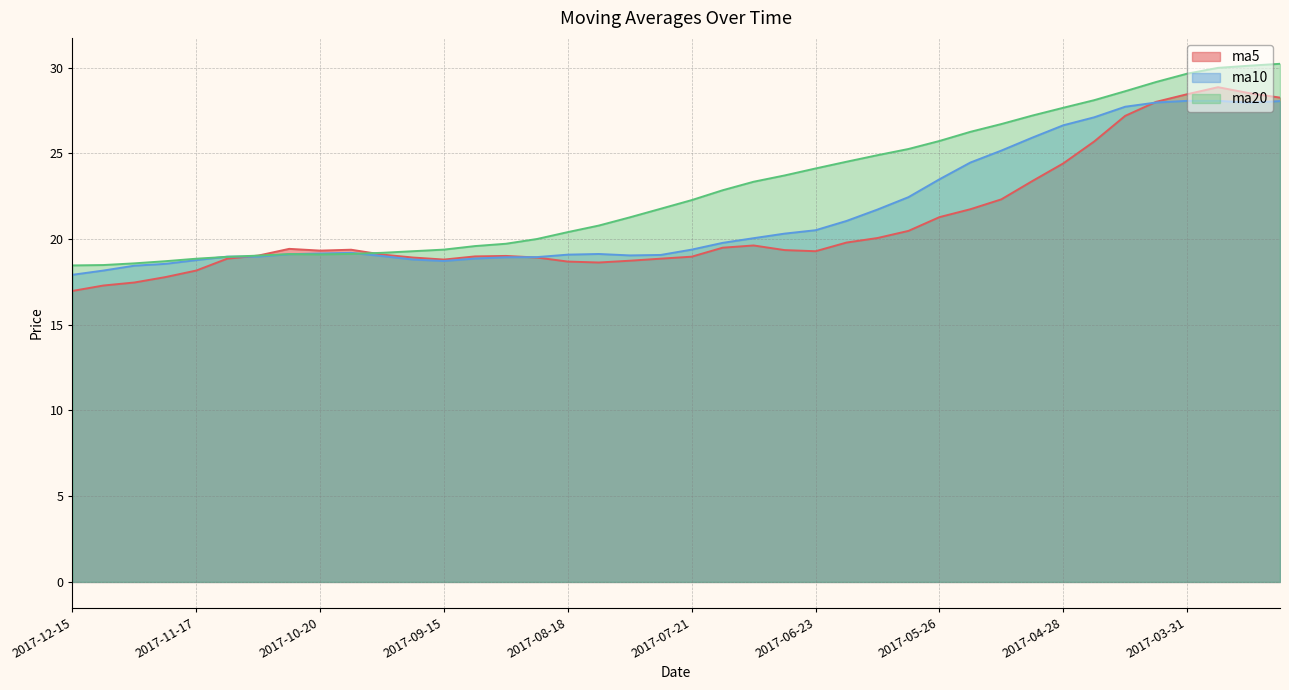

Is the value of ma10 at 2017-06-30 greater than the value of ma5 at 2017-08-11?

Yes